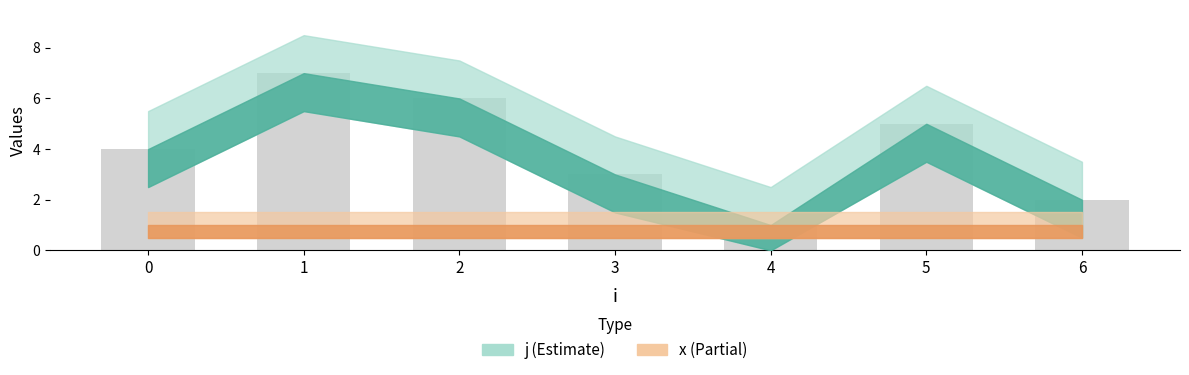

List the labels in order of value, smallest first.

4, 6, 3, 0, 5, 2, 1